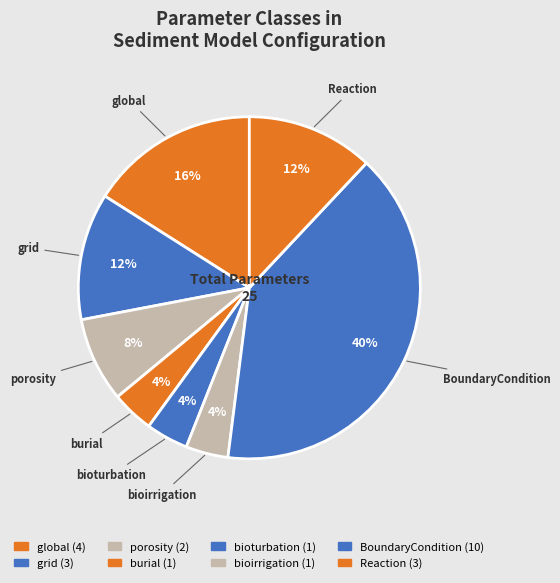

Which has a higher value, global or bioturbation?

global